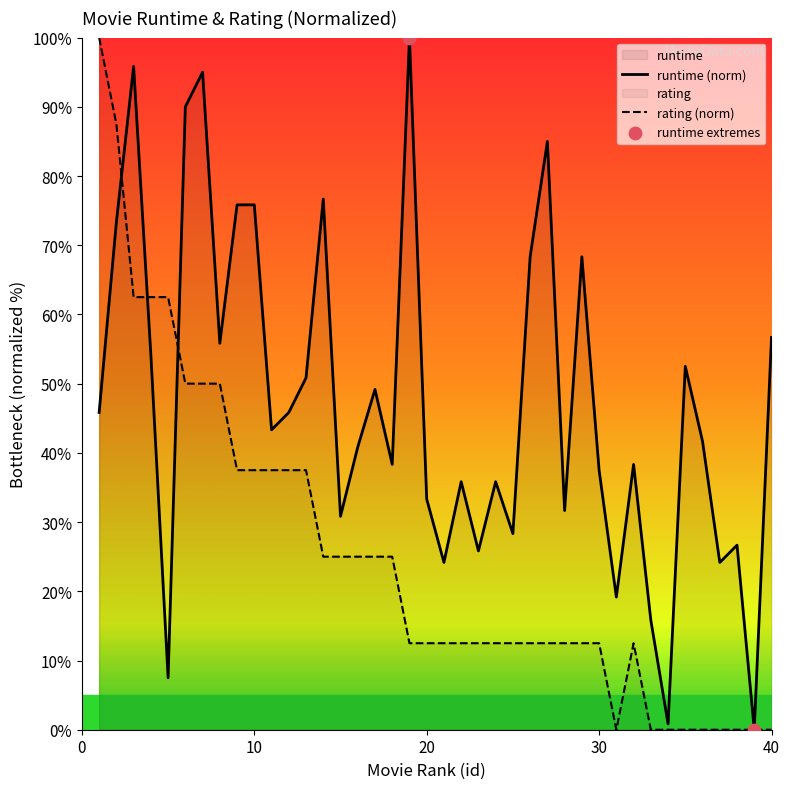

Which series reaches the maximum Y coordinate?

runtime